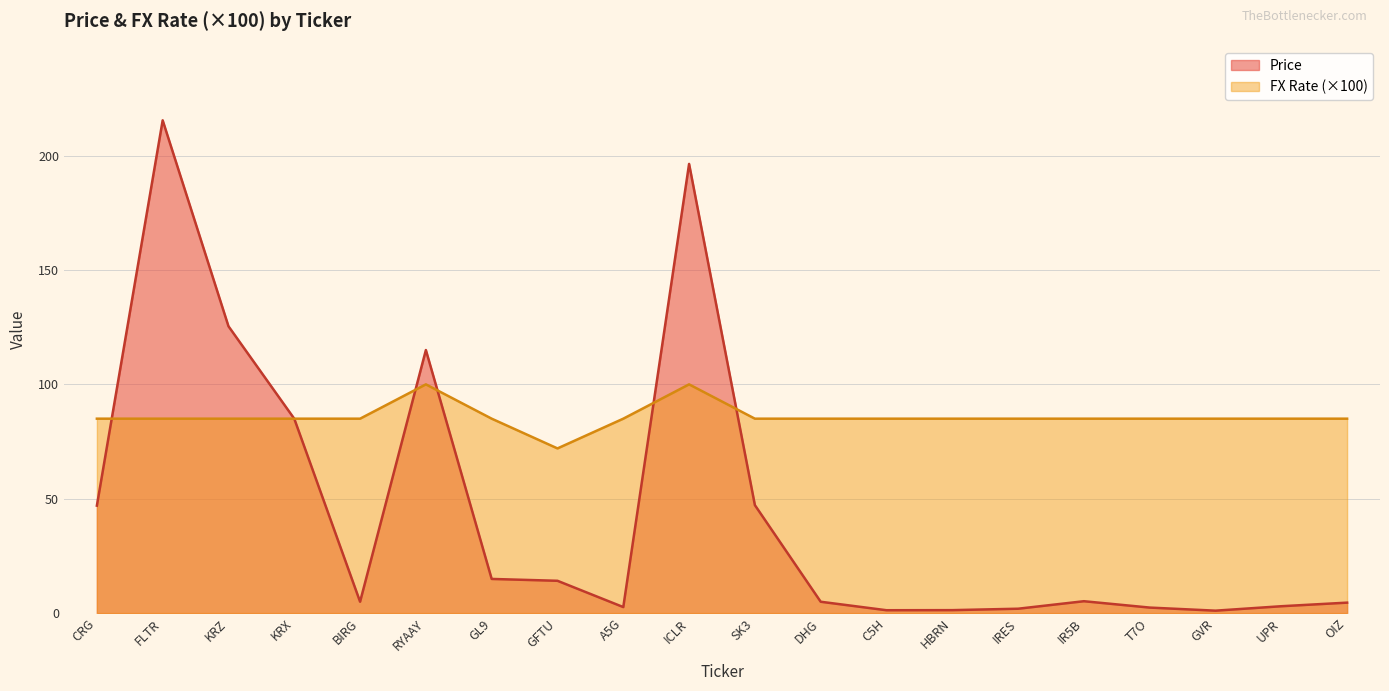

What are all the series names shown in the legend?

Price, FX Rate (×100)